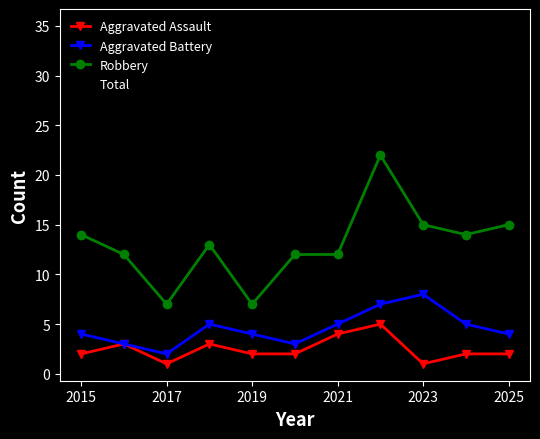

True or false: Total and Aggravated Assault intersect in this chart.

False